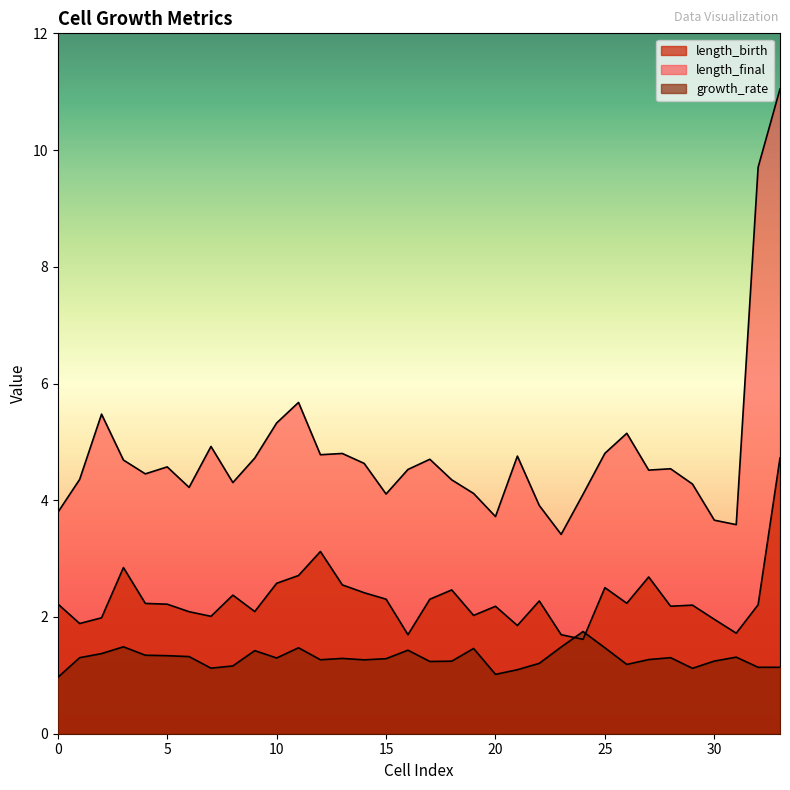

At which category does the chart reach its peak across all series?

33